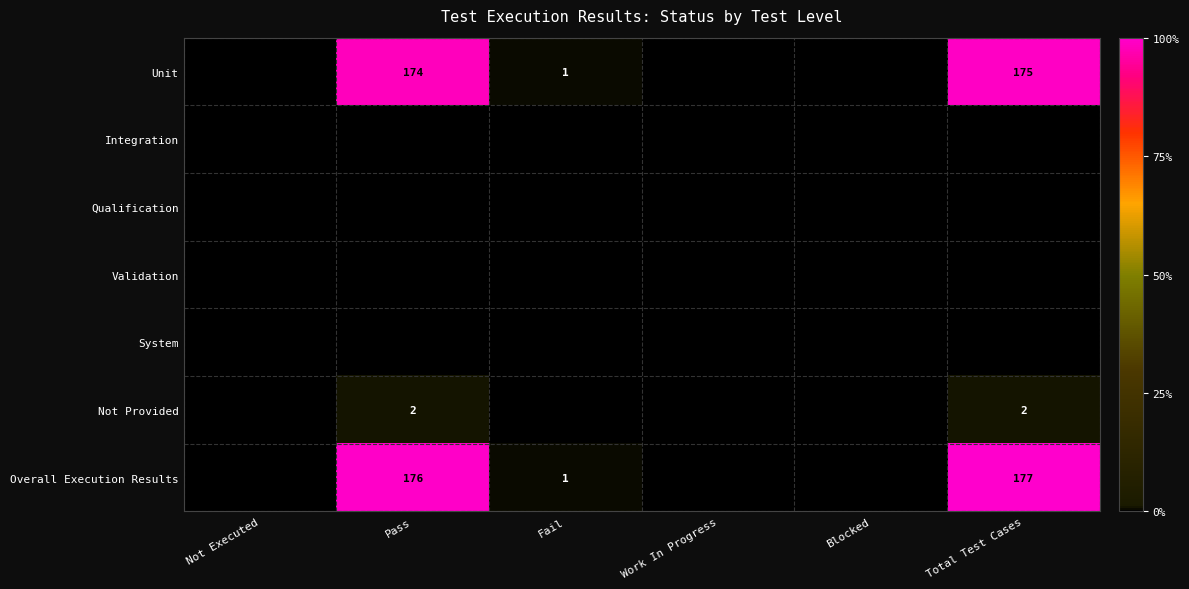

At how many categories does at least one series exceed 0?

3